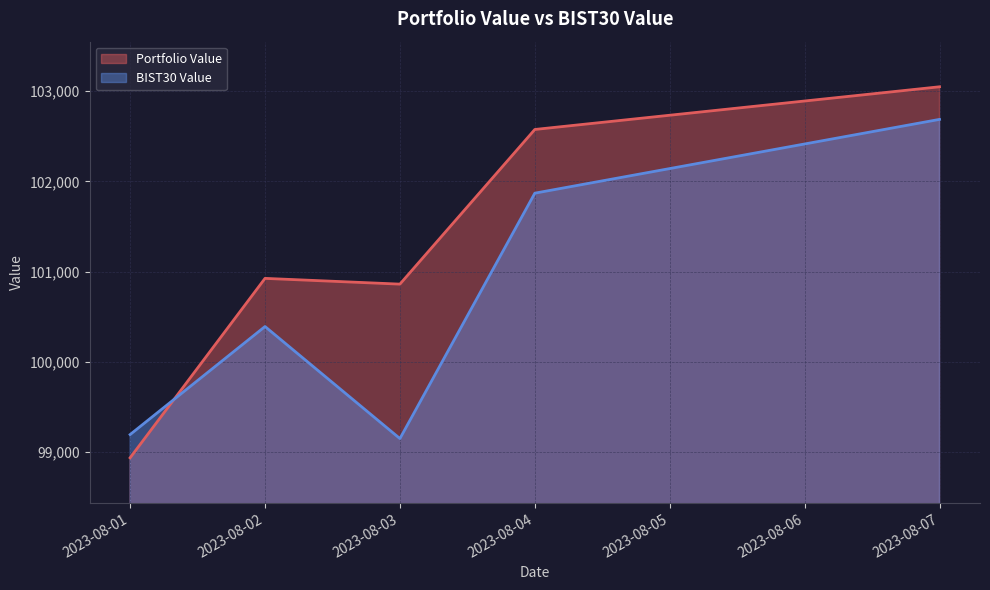

True or false: BIST30 Value and Portfolio Value cross at least once.

True